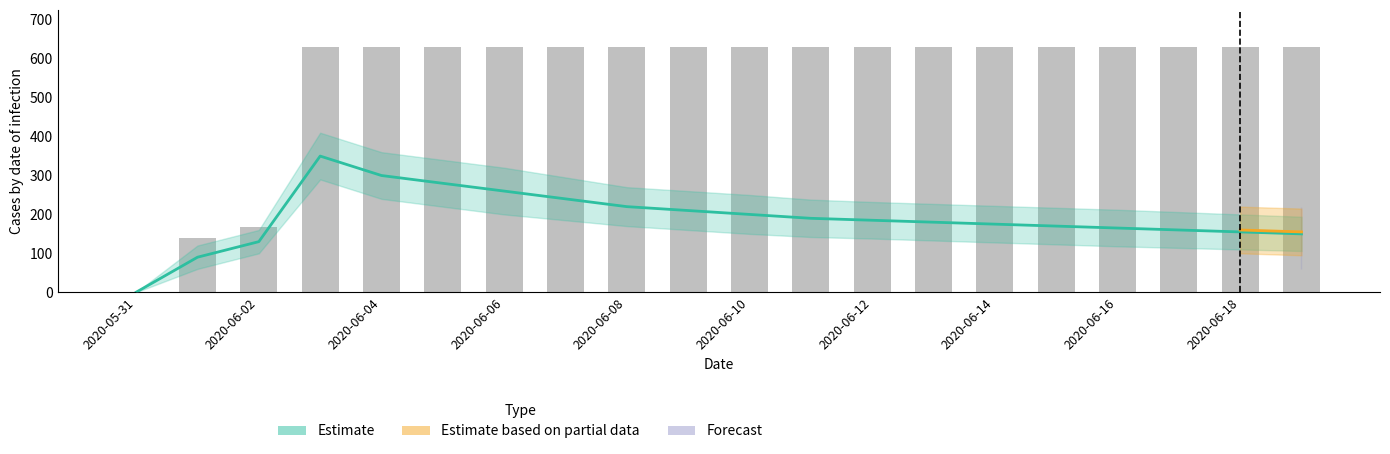

Are the bars horizontal?

No